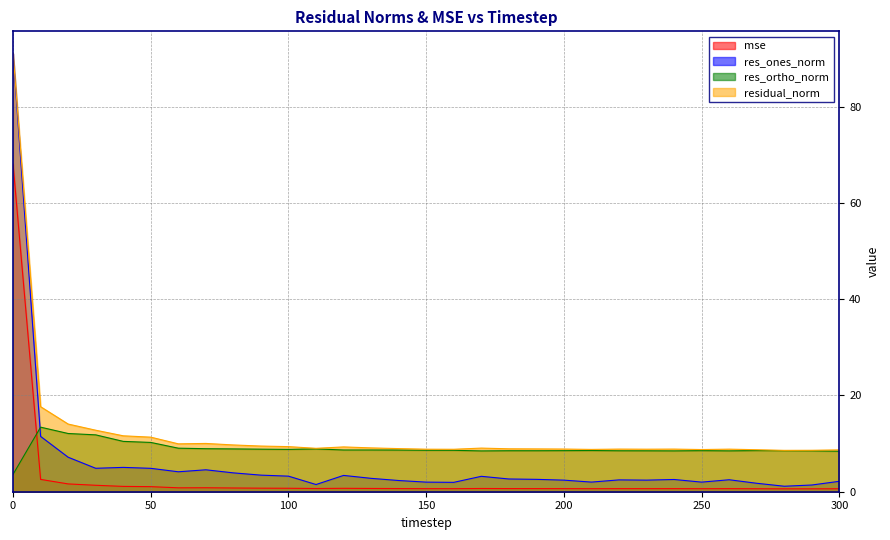

Reading left to right, extract all data points from this chart.

mse: 0=68.1	10=2.6	20=1.6	30=1.3	40=1.1	50=1.1	60=0.8	70=0.8	80=0.8	90=0.7	100=0.7	110=0.7	120=0.7	130=0.7	140=0.7	150=0.6	160=0.6	170=0.7	180=0.7	190=0.6	200=0.6	210=0.6	220=0.6	230=0.6	240=0.6	250=0.6	260=0.6	270=0.6	280=0.6	290=0.6	300=0.6
res_ones_norm: 0=91.1	10=11.5	20=7.2	30=4.9	40=5.1	50=4.9	60=4.1	70=4.6	80=3.9	90=3.4	100=3.2	110=1.5	120=3.4	130=2.8	140=2.3	150=2.0	160=1.9	170=3.2	180=2.6	190=2.6	200=2.4	210=2.0	220=2.5	230=2.4	240=2.5	250=2.0	260=2.5	270=1.8	280=1.1	290=1.4	300=2.2
res_ortho_norm: 0=3.6	10=13.4	20=12.1	30=11.8	40=10.5	50=10.2	60=9.0	70=8.9	80=8.9	90=8.8	100=8.8	110=8.9	120=8.7	130=8.7	140=8.7	150=8.6	160=8.6	170=8.5	180=8.5	190=8.5	200=8.5	210=8.6	220=8.5	230=8.5	240=8.5	250=8.5	260=8.5	270=8.6	280=8.5	290=8.5	300=8.4
residual_norm: 0=91.1	10=17.7	20=14.1	30=12.8	40=11.6	50=11.3	60=10.0	70=10.0	80=9.7	90=9.5	100=9.4	110=9.0	120=9.3	130=9.1	140=9.0	150=8.8	160=8.8	170=9.1	180=8.9	190=8.9	200=8.9	210=8.8	220=8.9	230=8.8	240=8.9	250=8.8	260=8.8	270=8.7	280=8.6	290=8.6	300=8.7